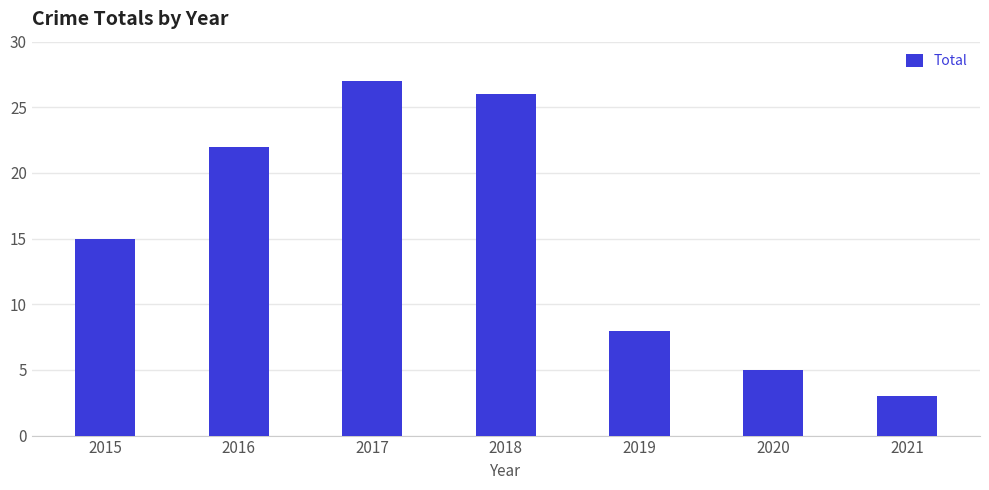

Is it true that the value at 2020 is 5?

True